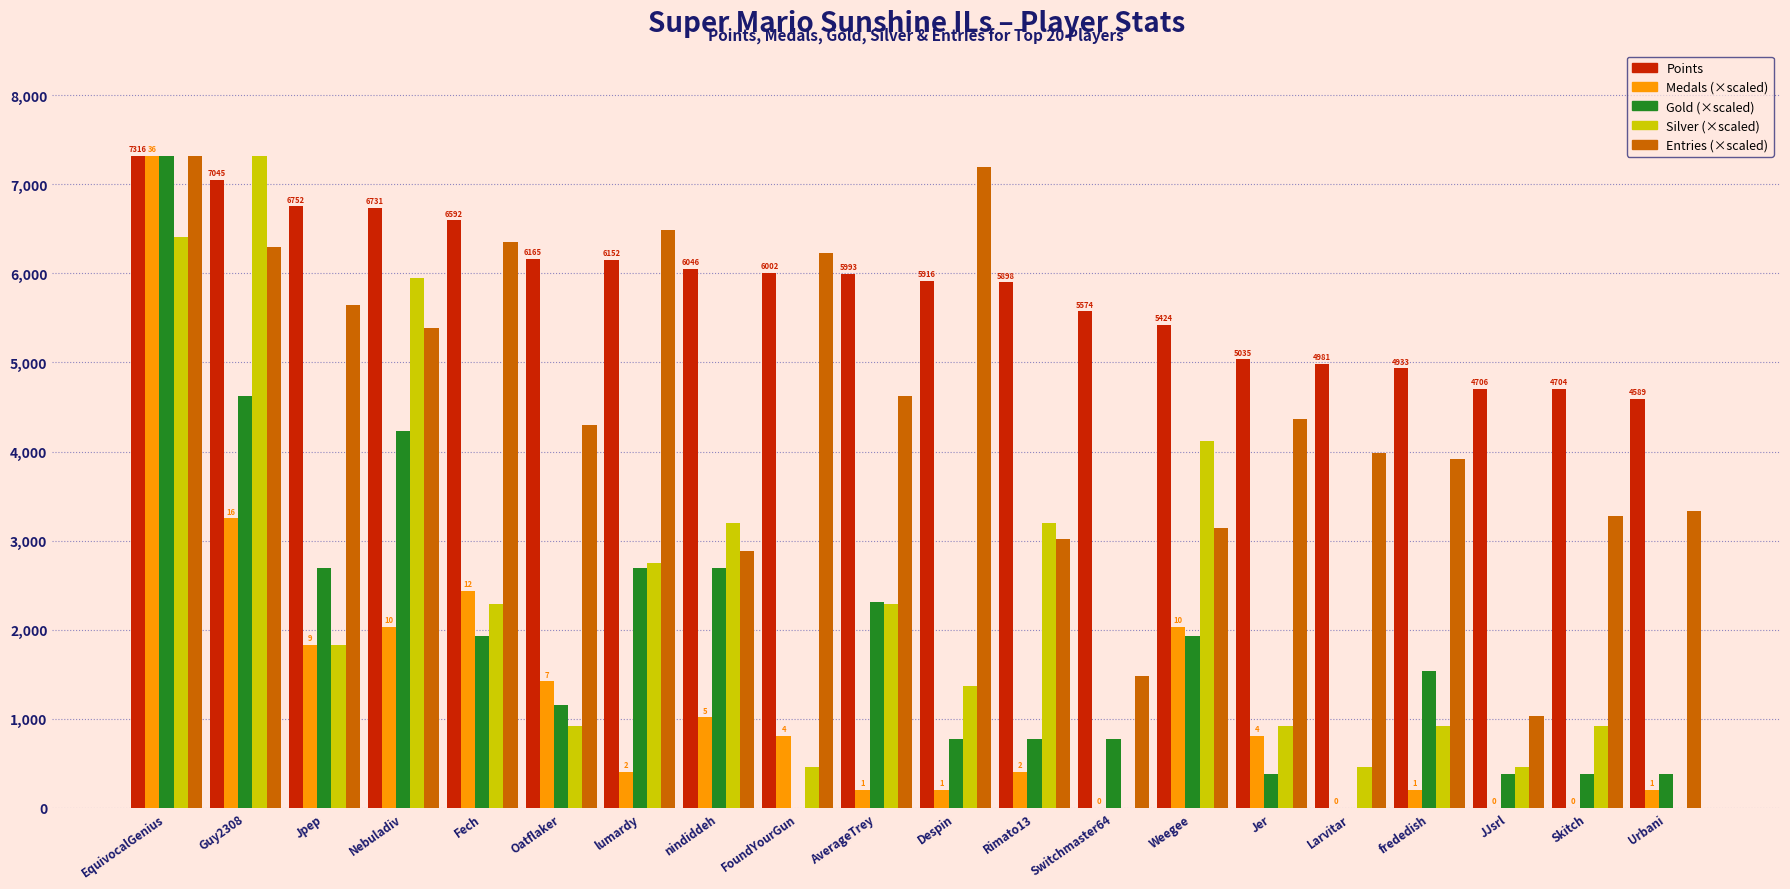

What is the greatest value displayed?

7316.0